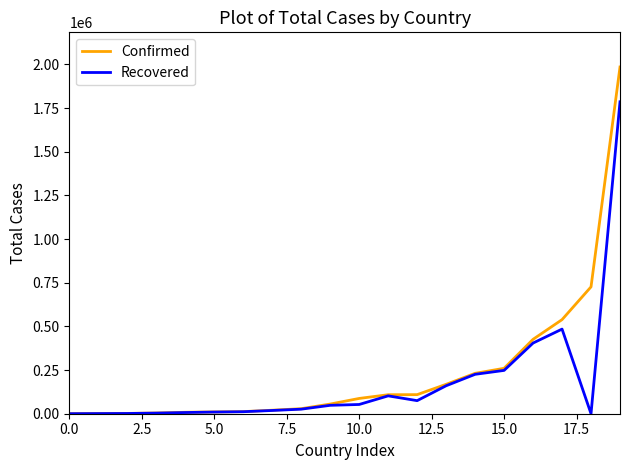

What is the difference between the maximum and second lowest values in the Recovered series?

1785989